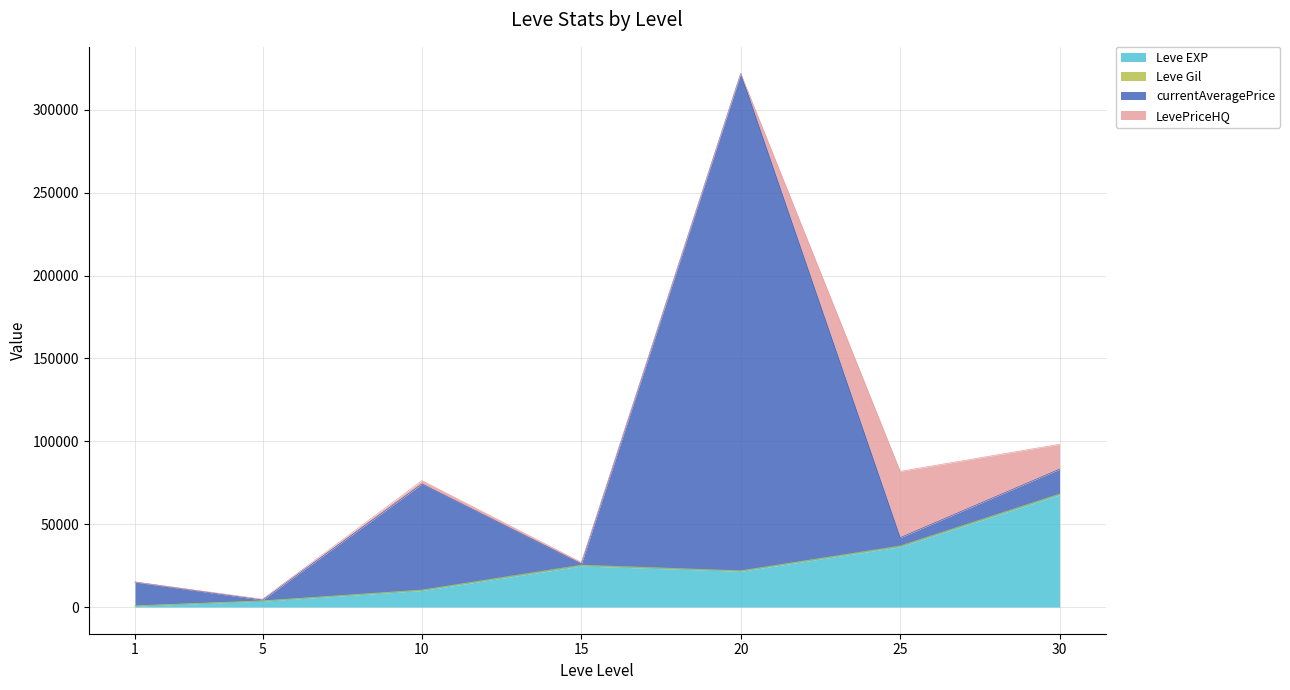

Between 5 and 20, which series saw the biggest shift?

currentAveragePrice